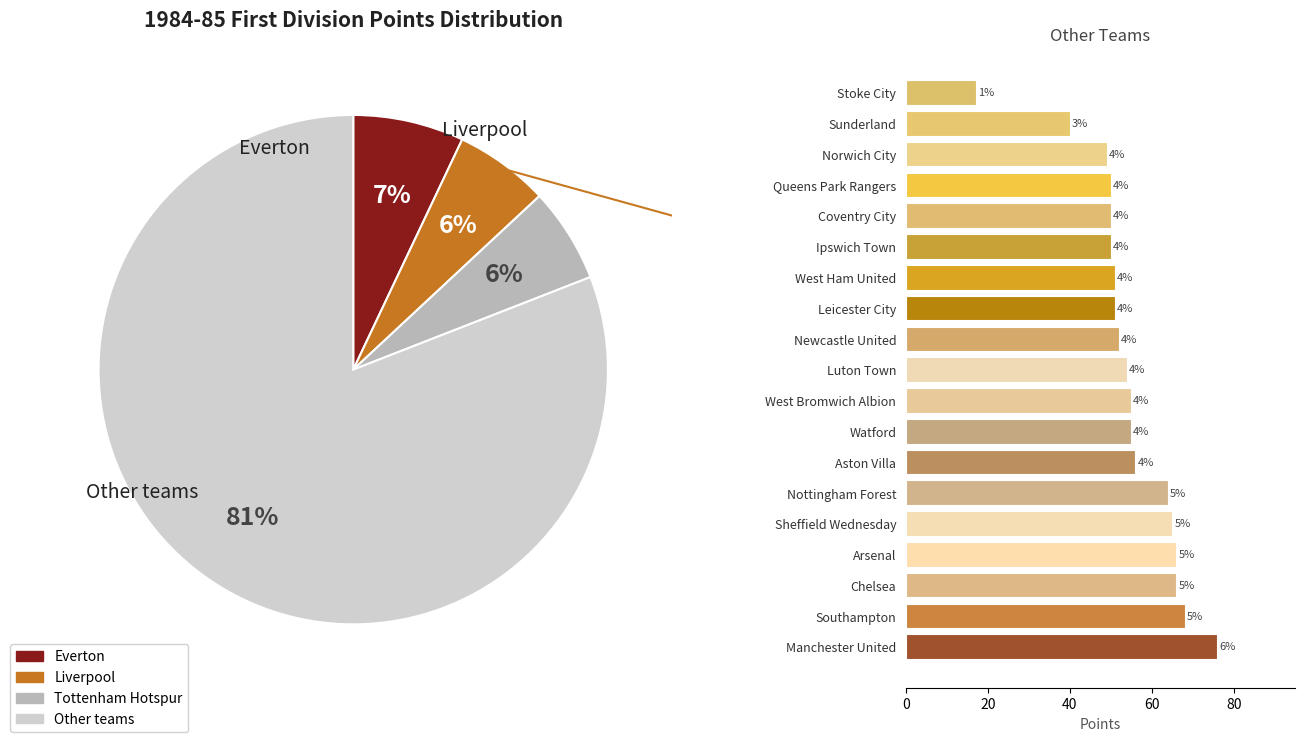

Is Southampton the majority of the pie?

No